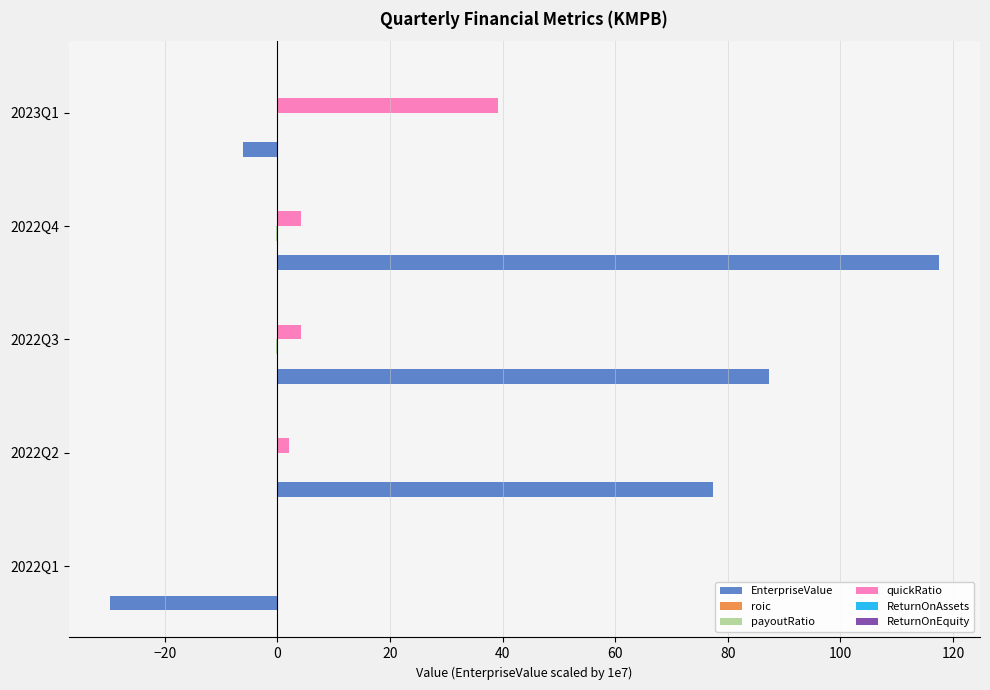

How many series are shown in this chart?

6